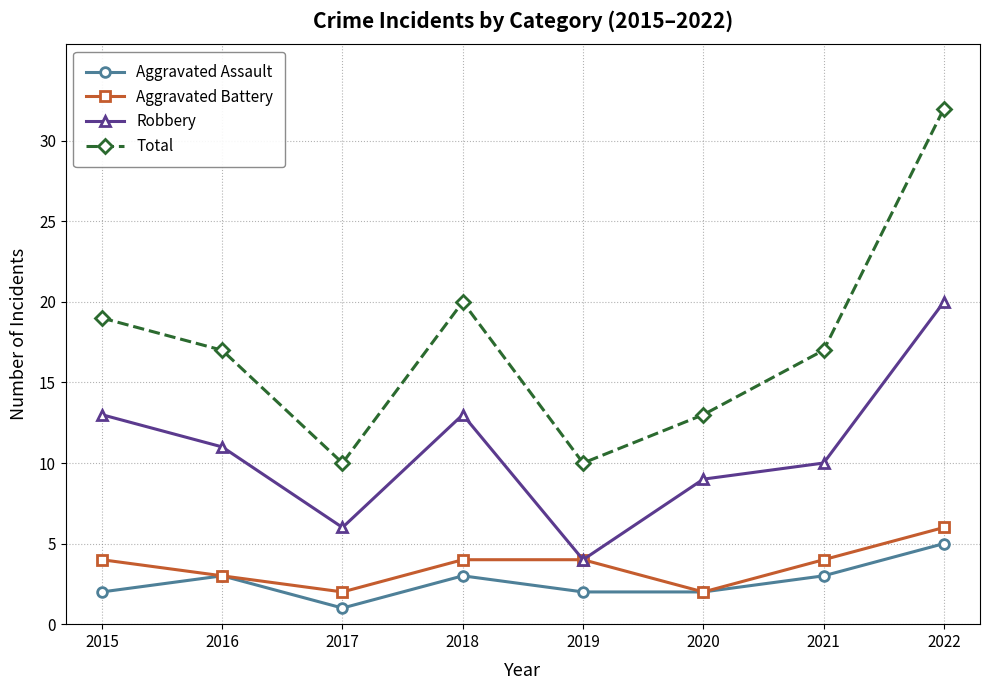

What is the value of the Aggravated Battery point at the 1st from the left?

4